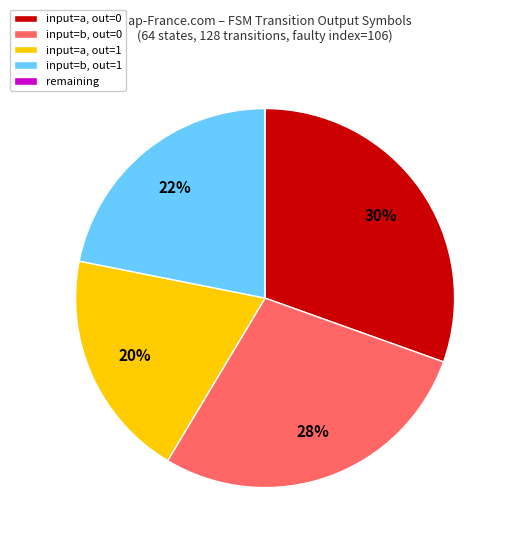

What is the largest slice in the pie chart?

input=a, out=0